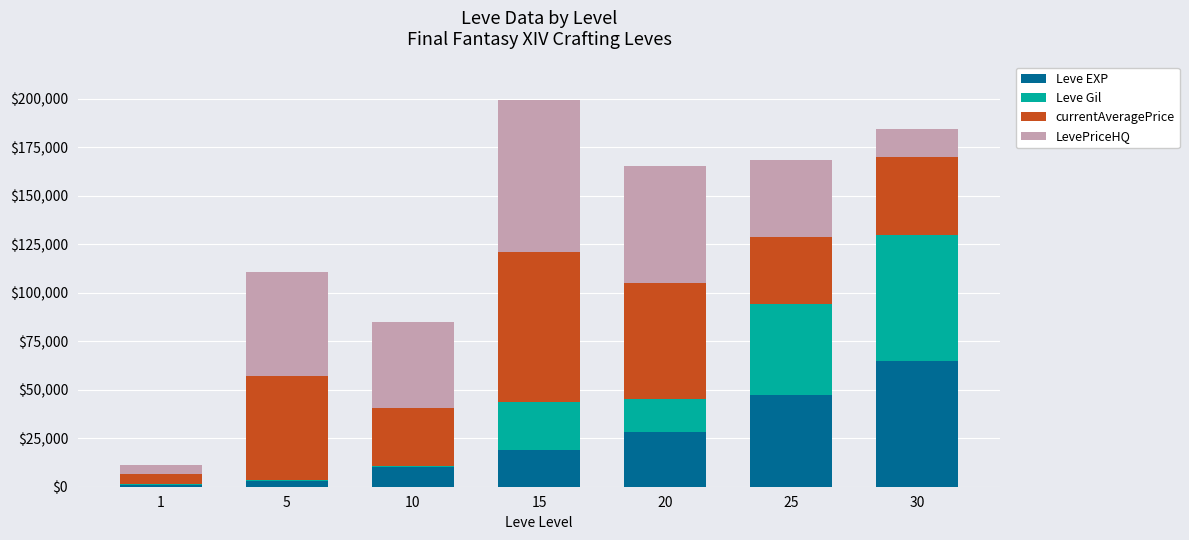

What are all the series names shown in the legend?

Leve EXP, Leve Gil, currentAveragePrice, LevePriceHQ